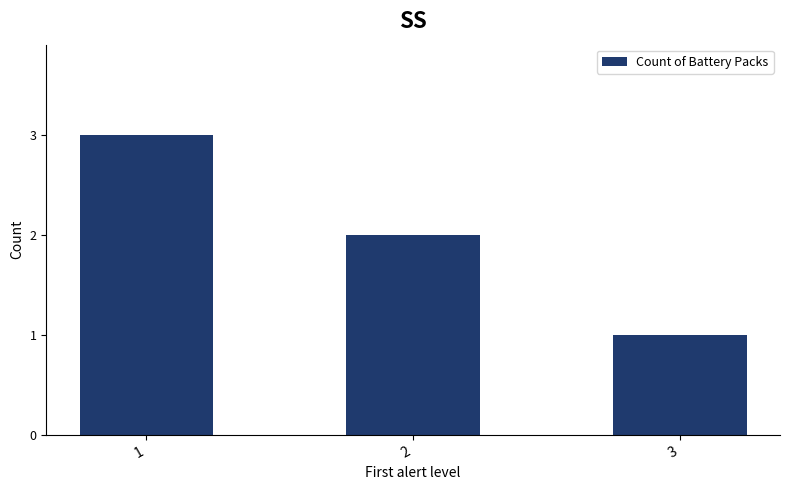

What is the difference between the second highest and minimum values?

1